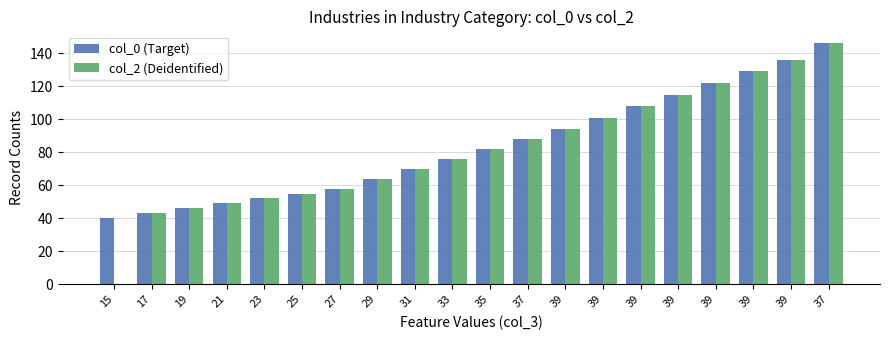

What is the sum of all col_2 (Deidentified) values?

1634